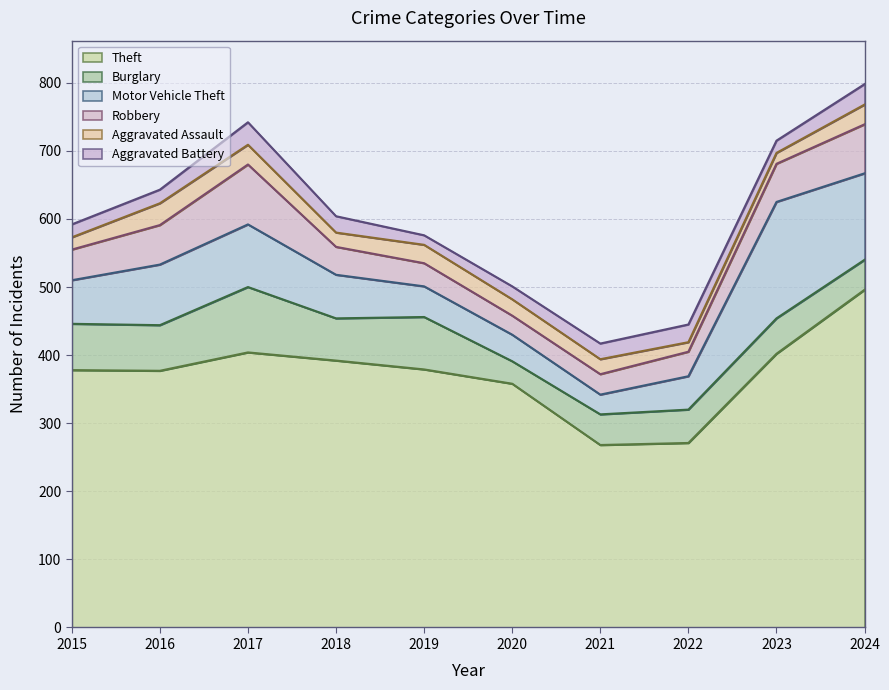

What is the difference between the maximum and minimum values in the Aggravated Battery series?

19